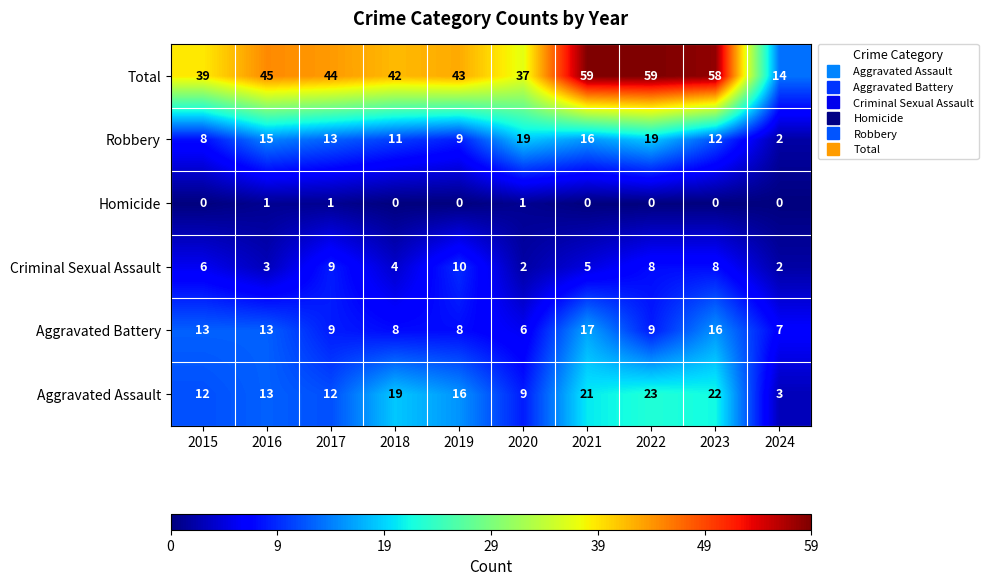

Rank the series by their maximum value, from lowest to highest.

Homicide, Criminal Sexual Assault, Aggravated Battery, Robbery, Aggravated Assault, Total